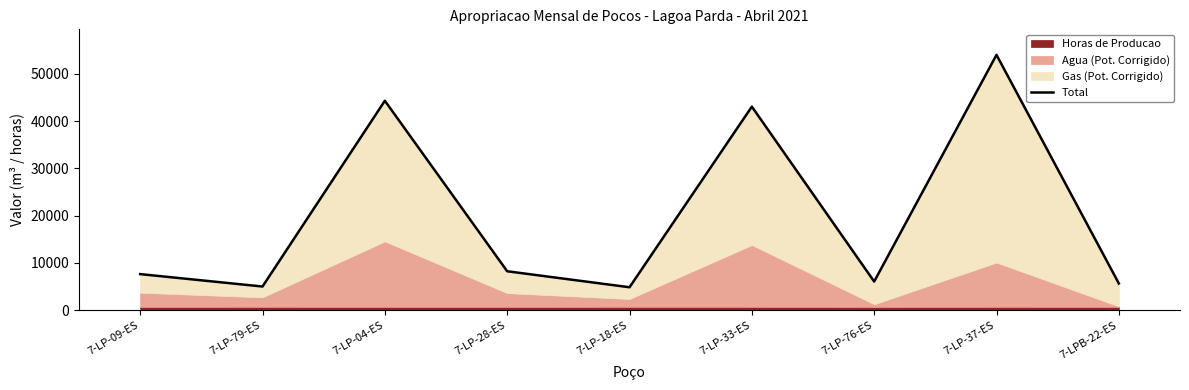

List the labels in order of value, largest first.

7-LP-37-ES, 7-LP-04-ES, 7-LP-33-ES, 7-LP-28-ES, 7-LP-09-ES, 7-LP-76-ES, 7-LPB-22-ES, 7-LP-79-ES, 7-LP-18-ES